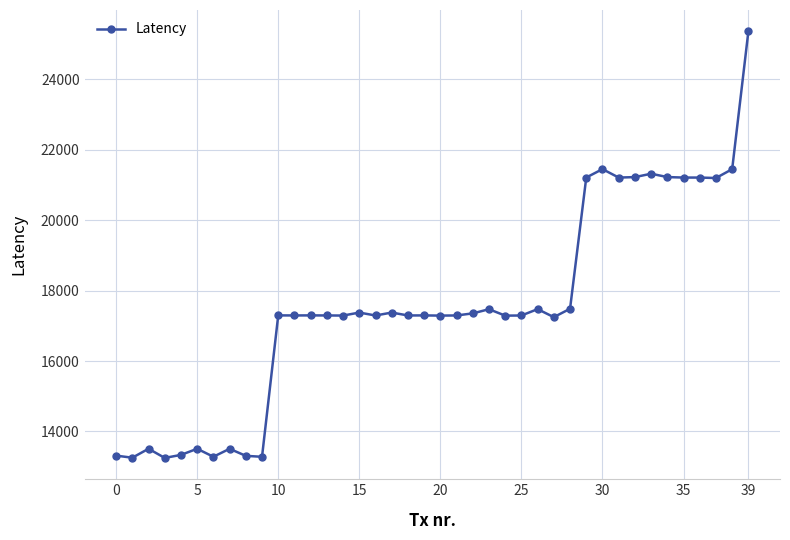

What is the smallest value displayed?

13249